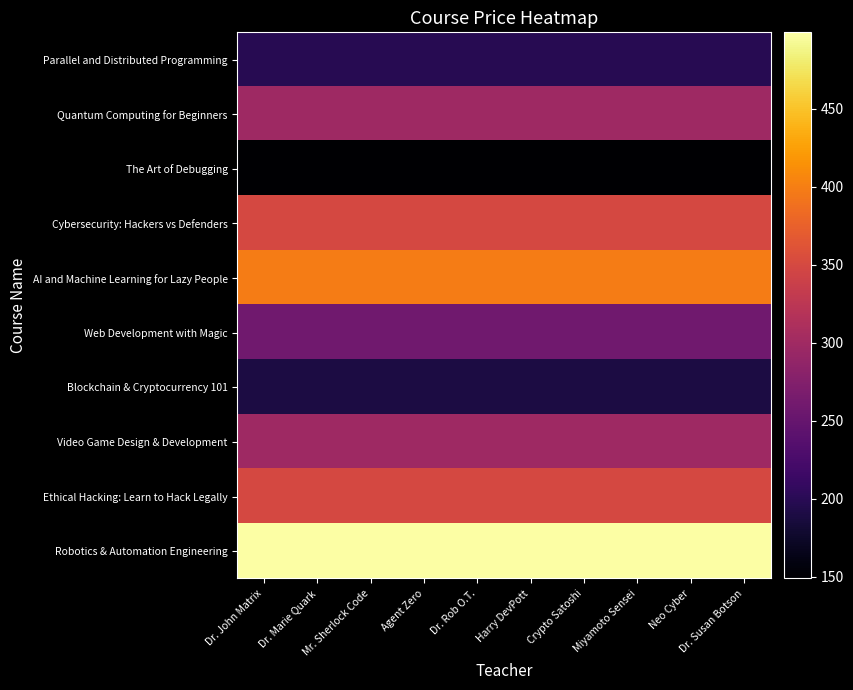

What is the greatest value displayed?

499